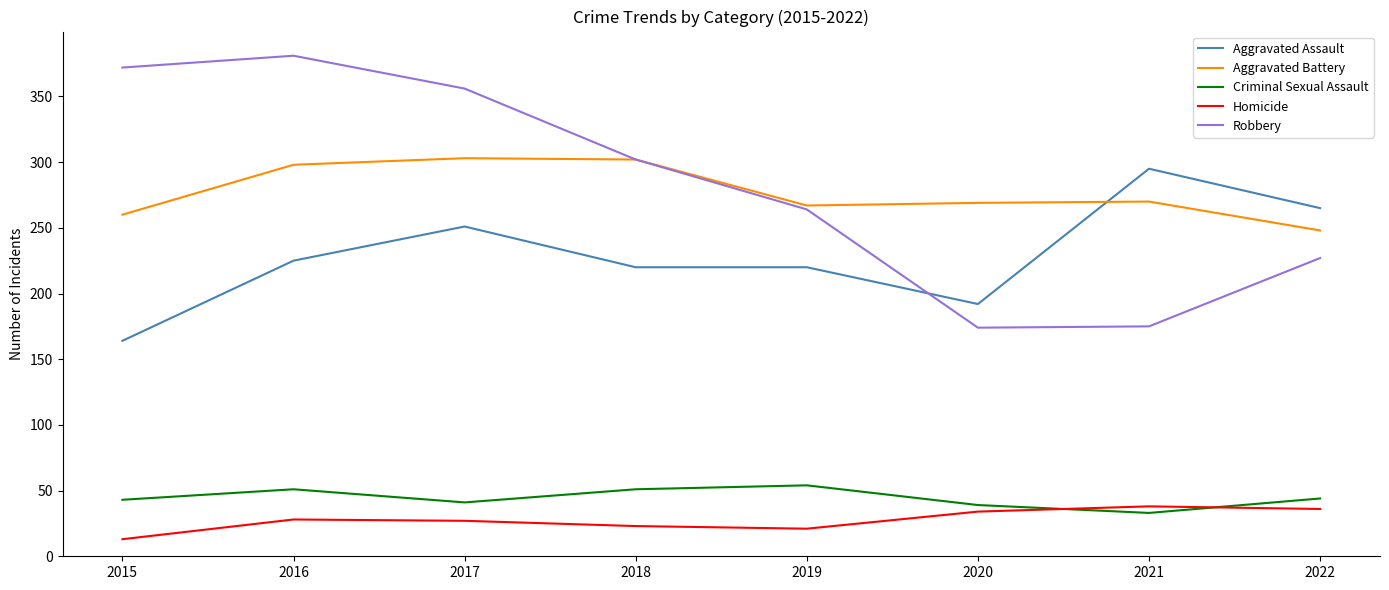

Where is Robbery nearest to the value 277?

2019